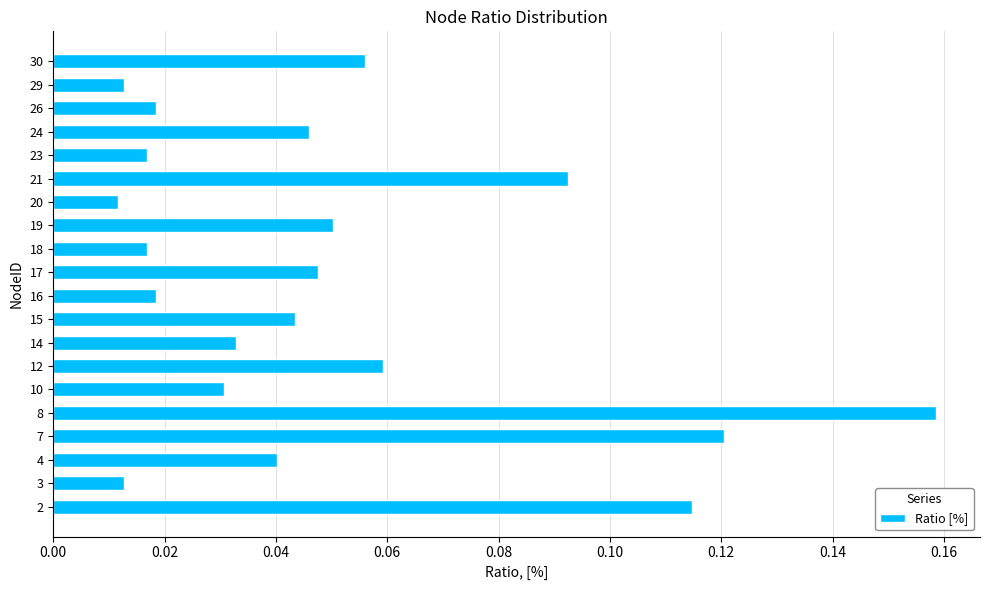

The value at 8 is 0.3. True or false?

False